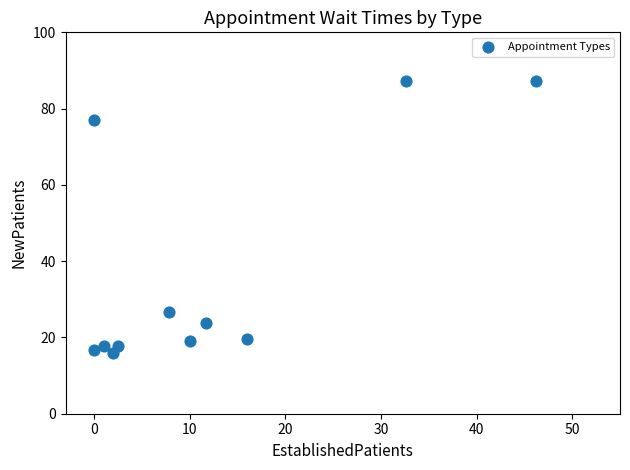

What Y value in the scatter plot is closest to 51?

26.6